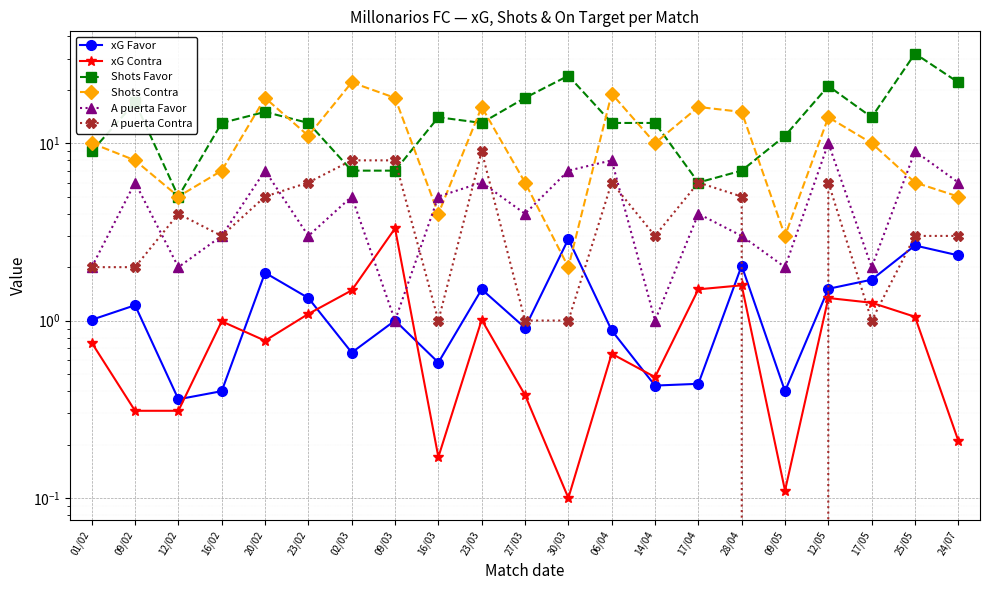

Rank the categories by Shots Contra value from highest to lowest.

02/03, 06/04, 20/02, 09/03, 23/03, 17/04, 28/04, 12/05, 23/02, 01/02, 14/04, 17/05, 09/02, 16/02, 27/03, 25/05, 12/02, 24/07, 16/03, 09/05, 30/03